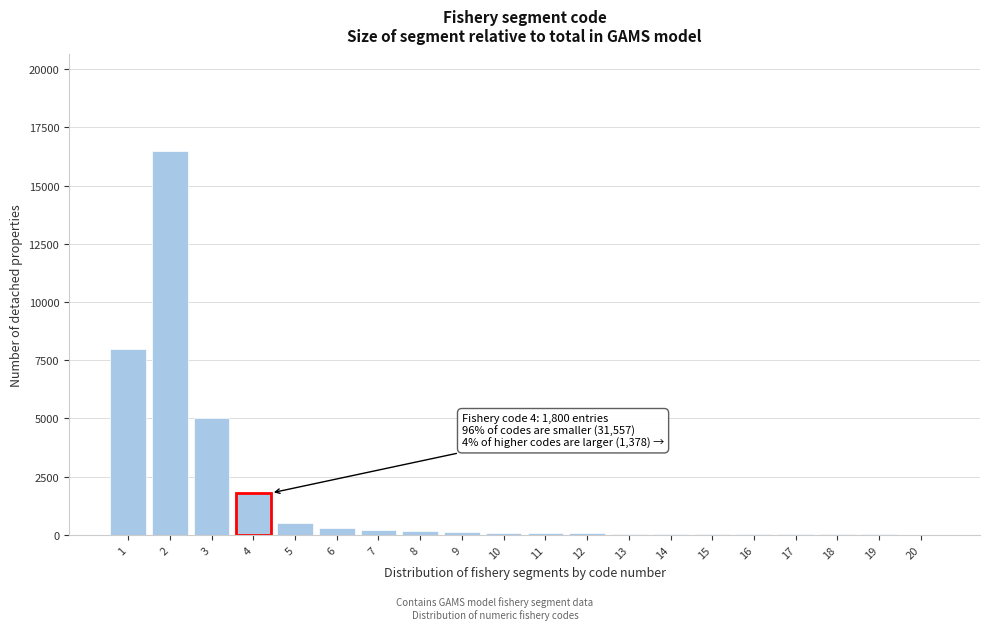

What is the sum of all values?

33095